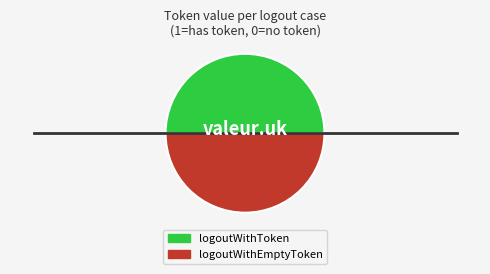

Is it true that logoutWithToken is 99% of the pie?

False